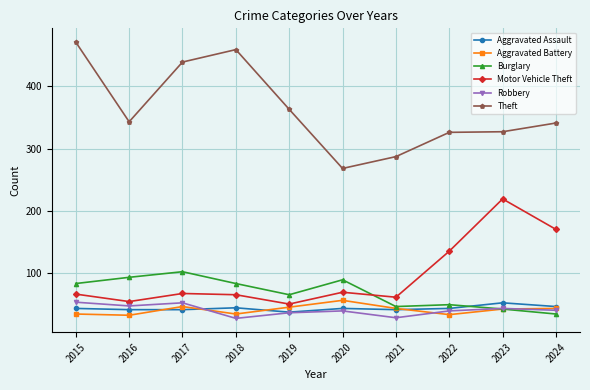

Is the value of Theft at 2022 greater than the value of Aggravated Assault at 2017?

Yes